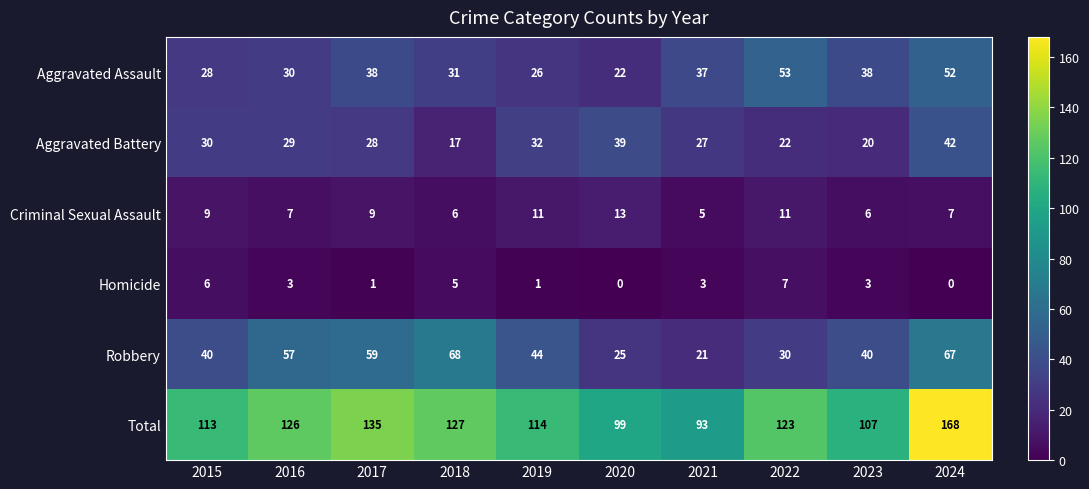

Which series has the largest range (max minus min)?

Total